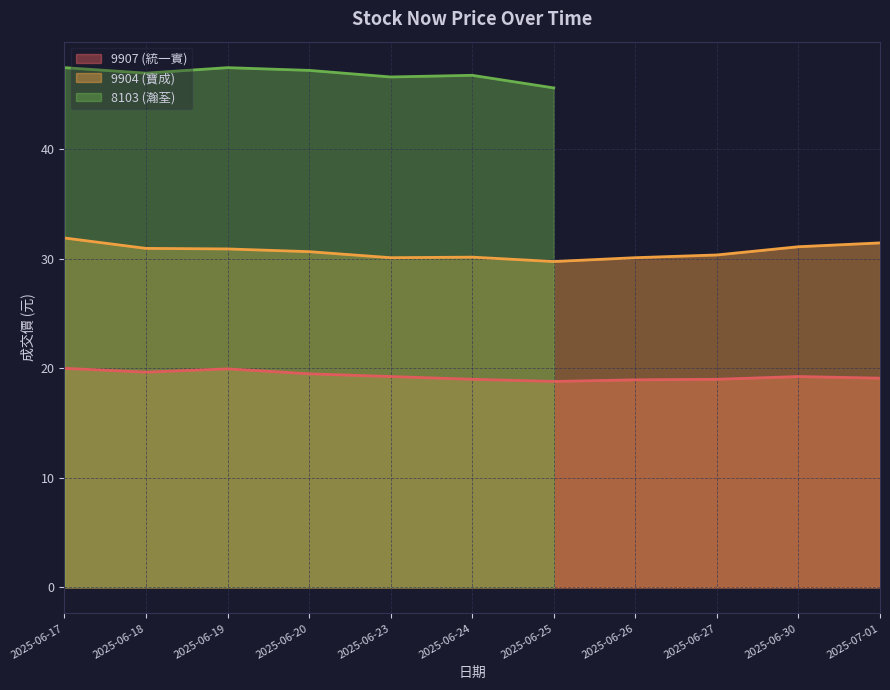

Which category has the lowest value in the 9907_now_price series?

2025-06-25